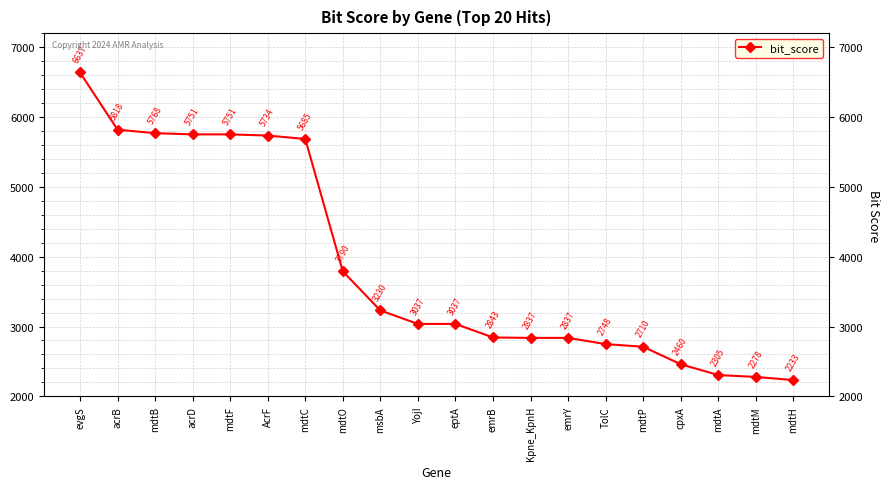

How many data points are less than 3037?

9